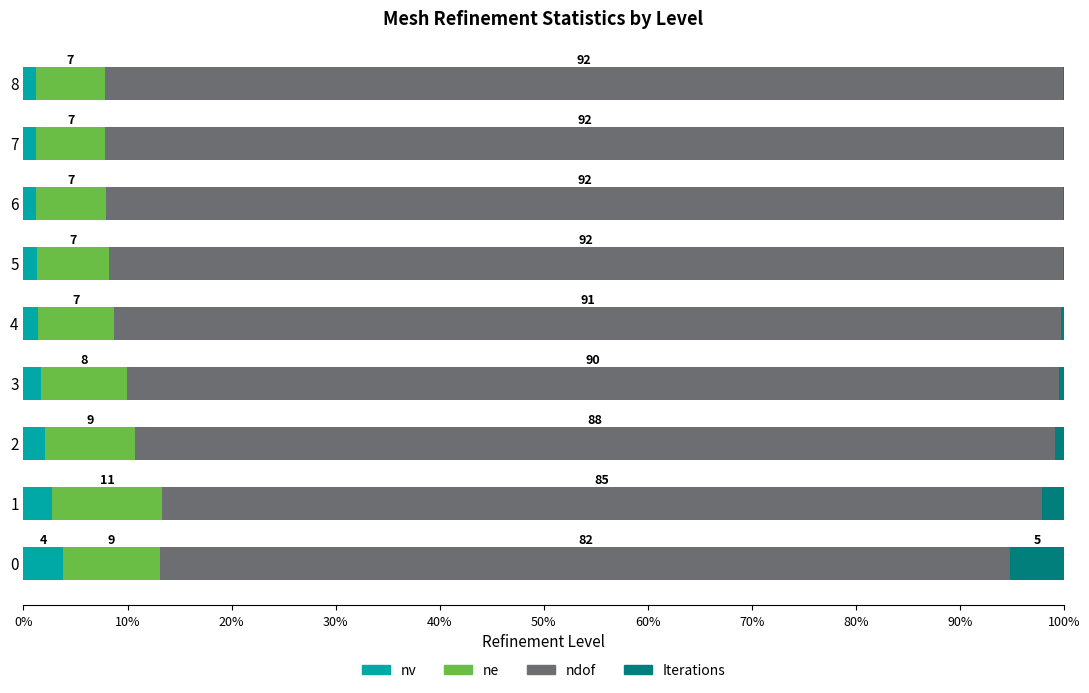

What are all the series names shown in the legend?

nv, ne, ndof, Iterations